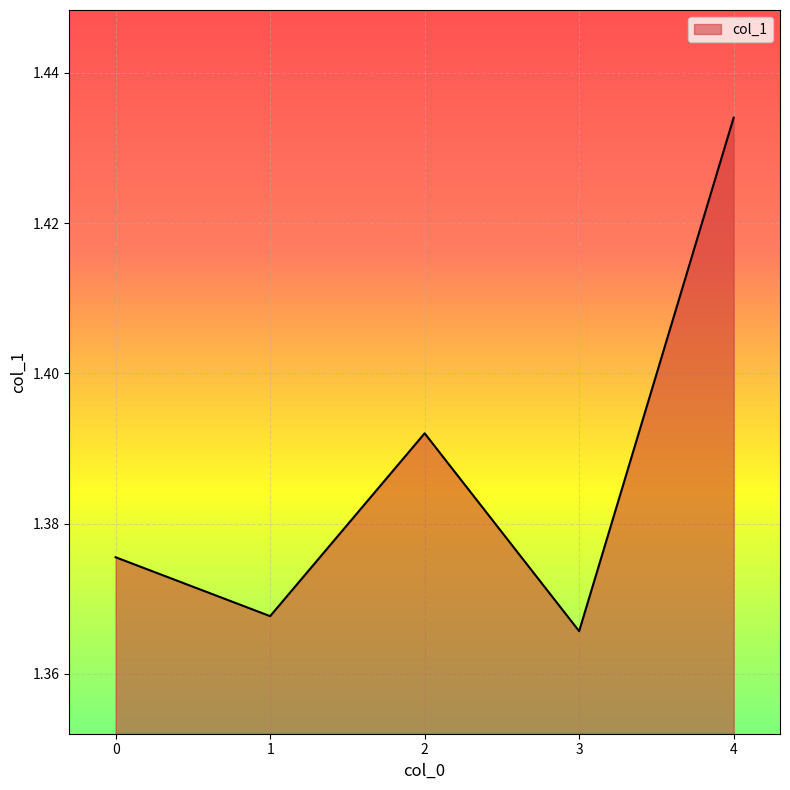

How many distinct data groups are displayed?

1